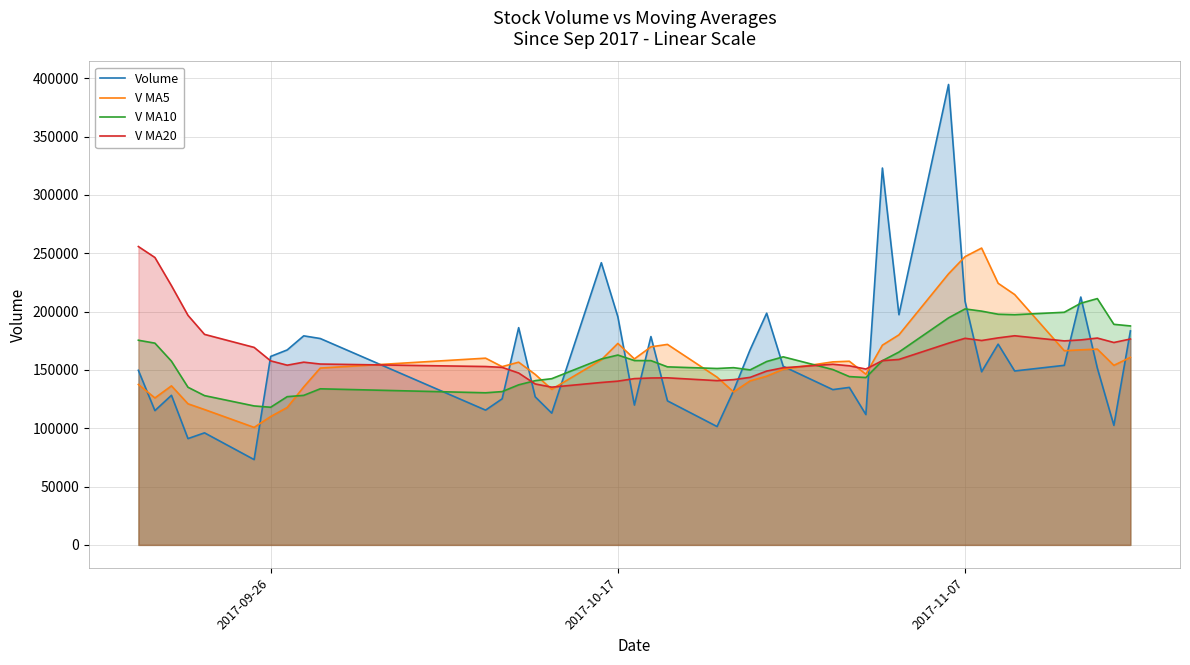

What is the lowest value of the V MA20 series?

135216.8